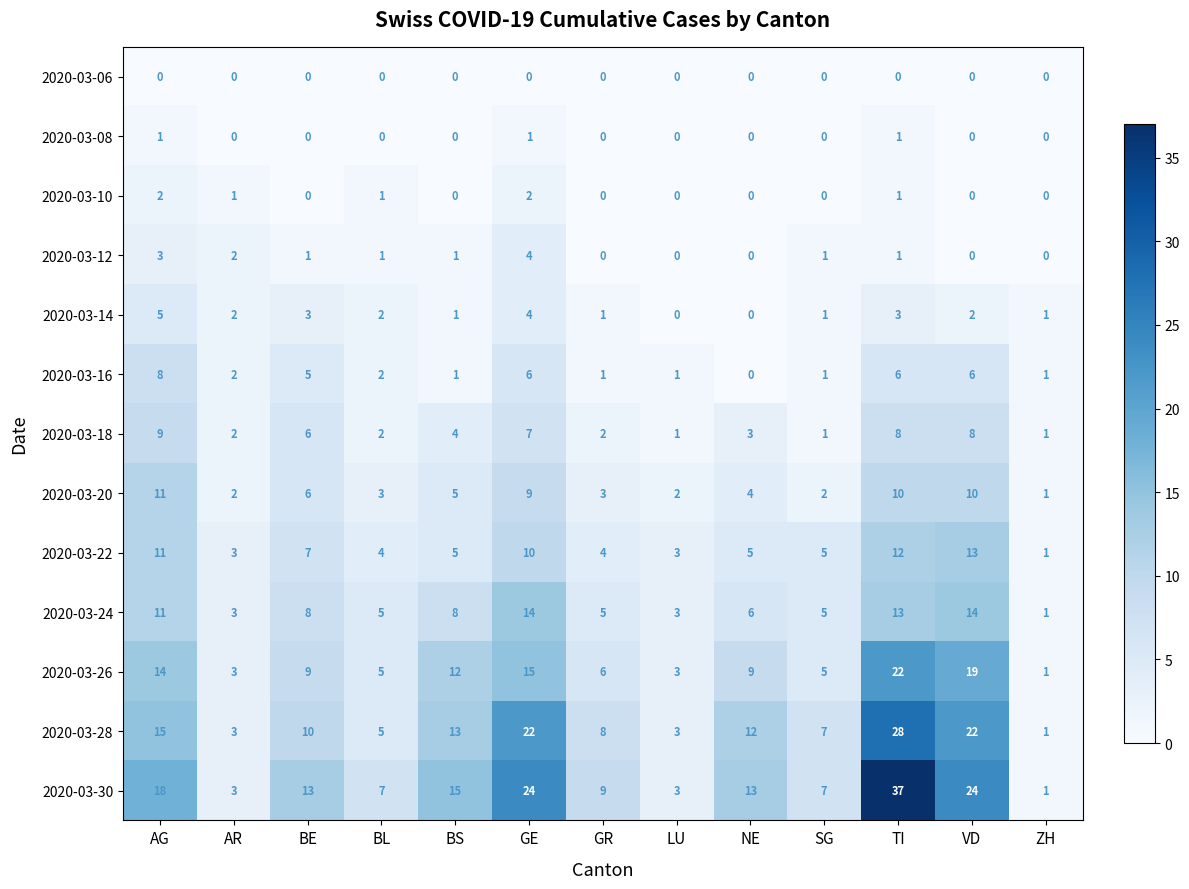

Which series has the largest range (max minus min)?

2020-03-30